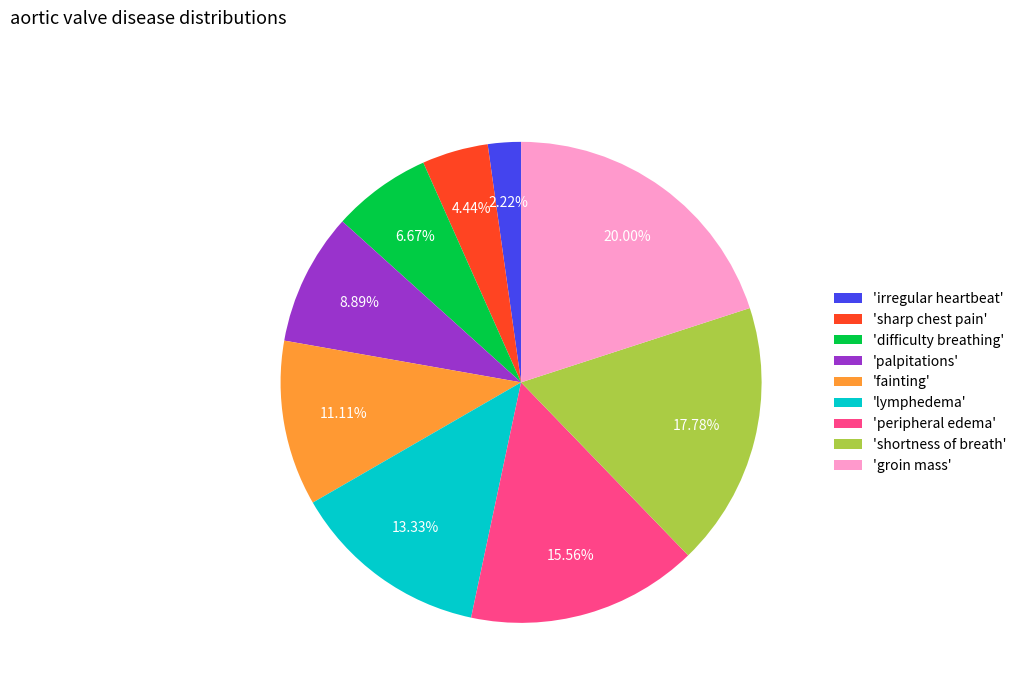

Approximately how many times larger is the value at 'difficulty breathing' compared to 'groin mass'?

0.3